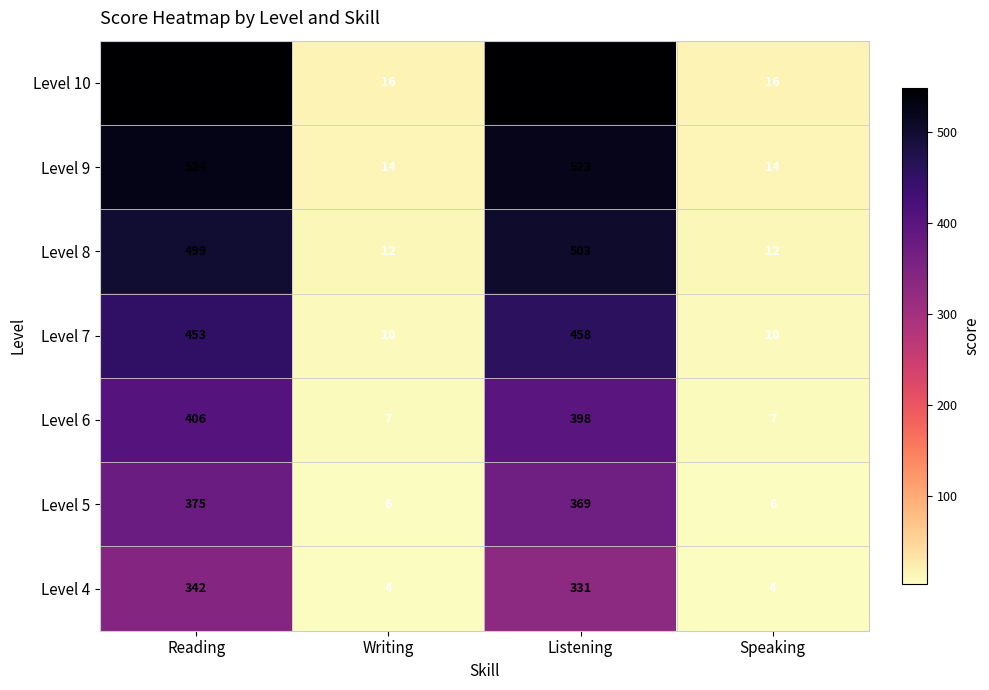

What is the difference between the highest and lowest values at Reading?

207